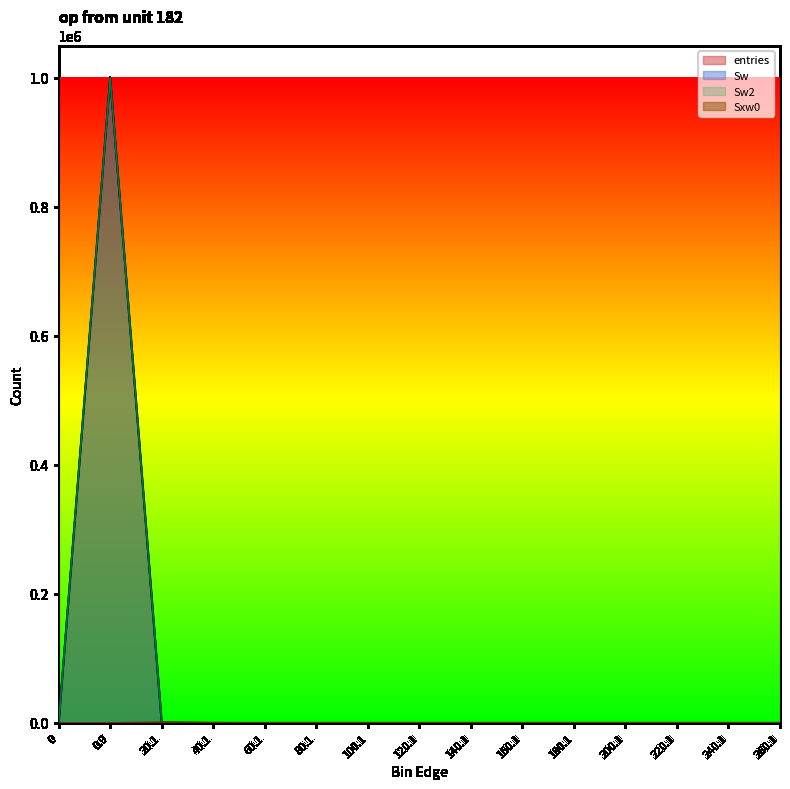

How many positive values does the Sxw0 series have?

3